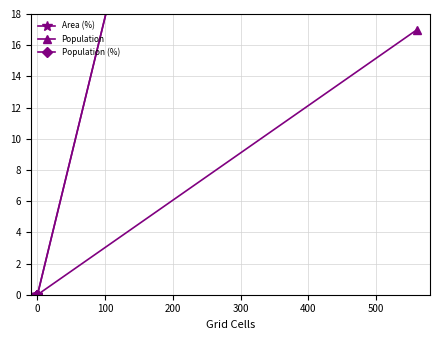

Reading left to right, transcribe all the data shown in this chart.

Area (%): 0	0	0	0	0	100
Population: 0	0	0	0	0	17
Population (%): 0	0	0	0	0	100